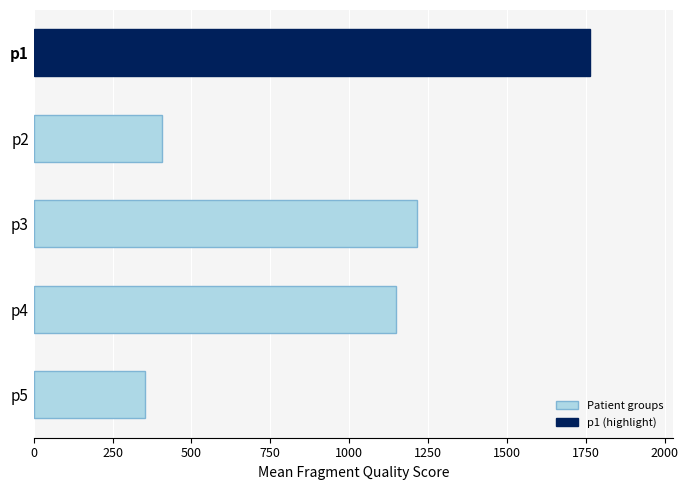

The value at p5 is 152.2. True or false?

False